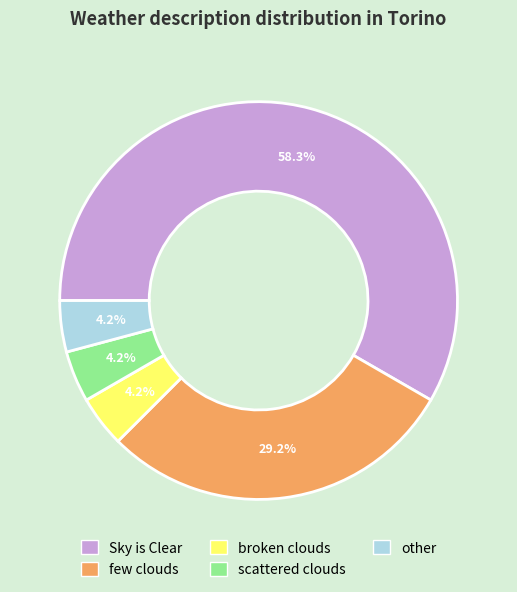

What is the largest slice in the pie chart?

Sky is Clear